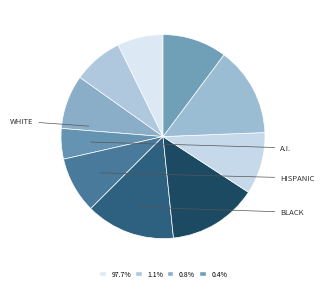

How many slices are in this pie chart?

10